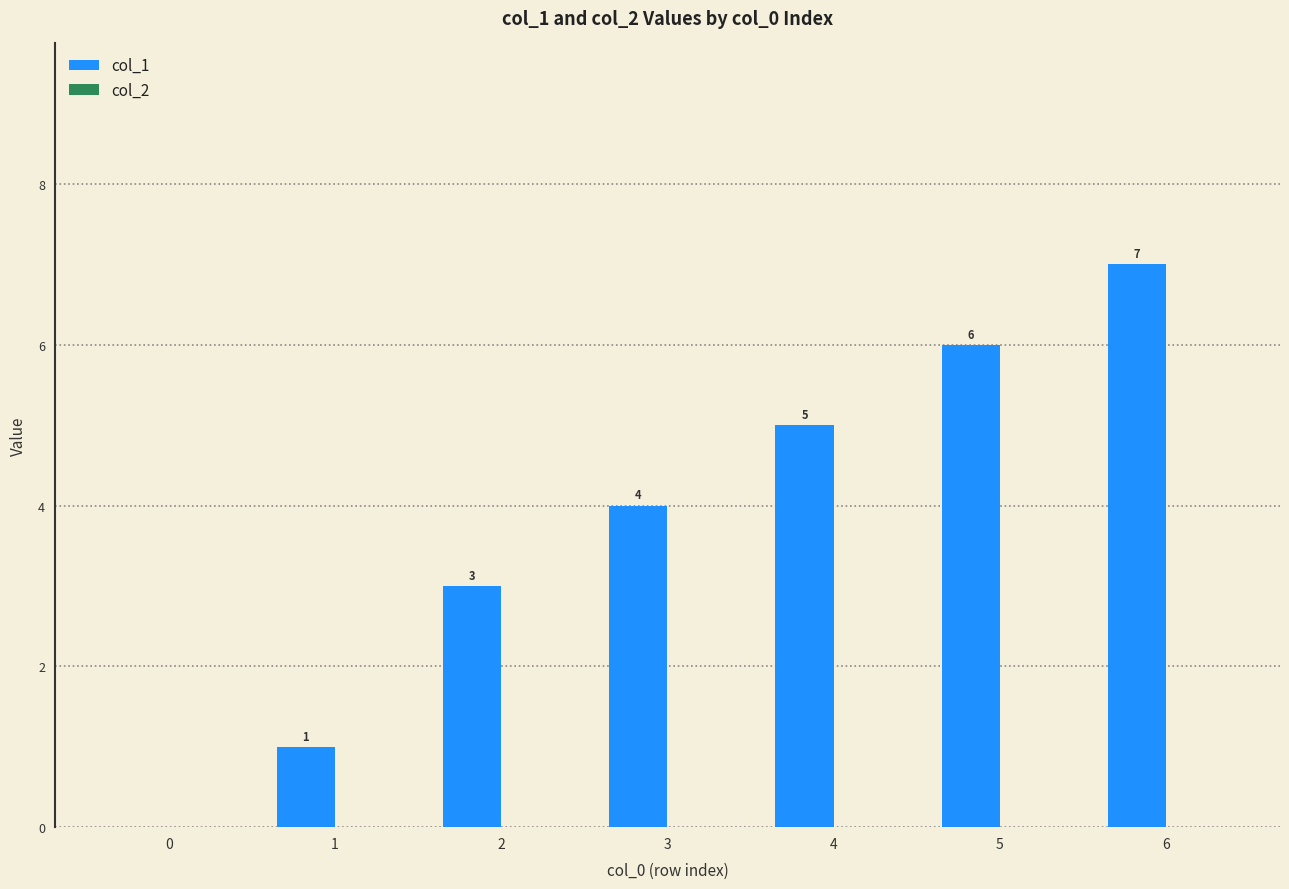

True or false: the data shows 5 at 2.

False